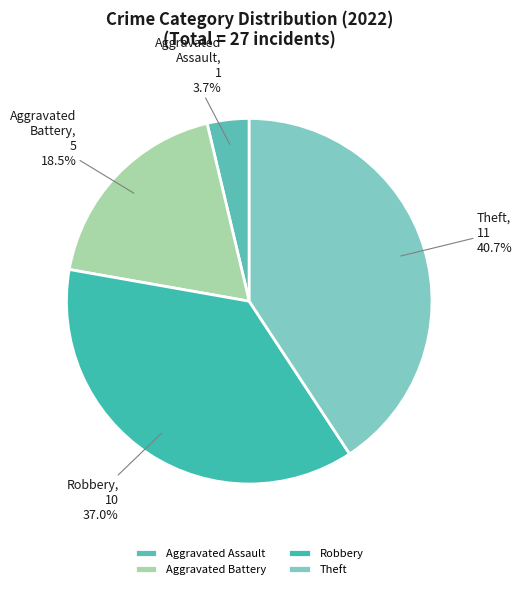

To the nearest percent, what is the combined percentage of Aggravated Assault and Robbery?

41%